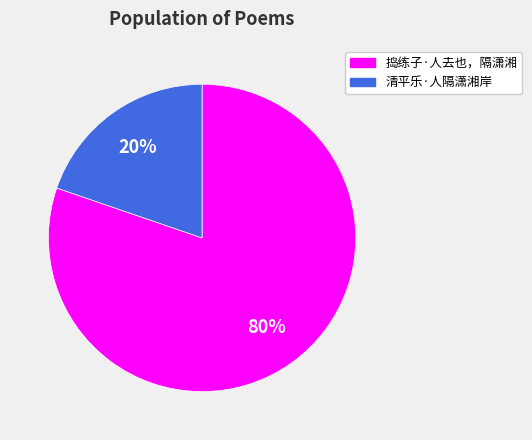

Does any single category account for the majority?

Yes